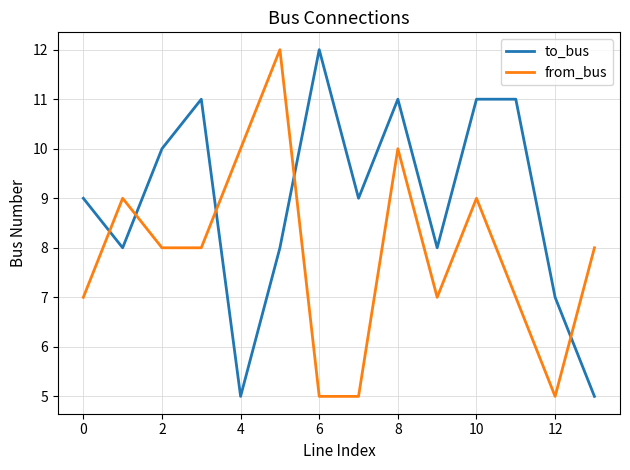

Reading right to left, extract all data points from this chart.

to_bus: 5	7	11	11	8	11	9	12	8	5	11	10	8	9
from_bus: 8	5	7	9	7	10	5	5	12	10	8	8	9	7